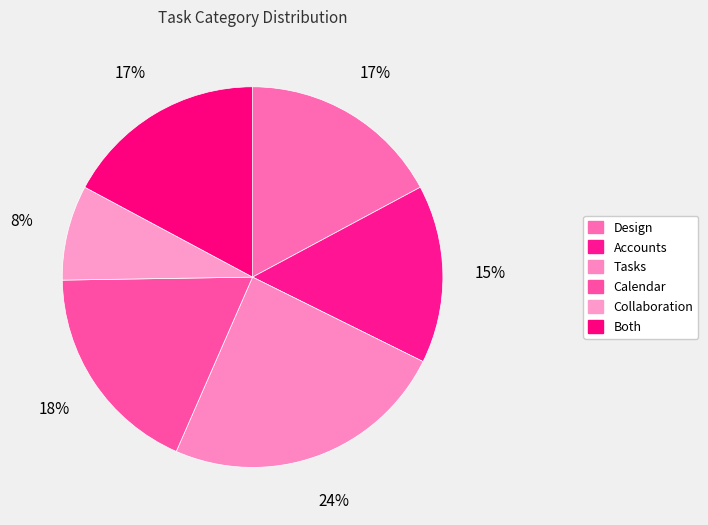

How many segments does this pie chart have?

6